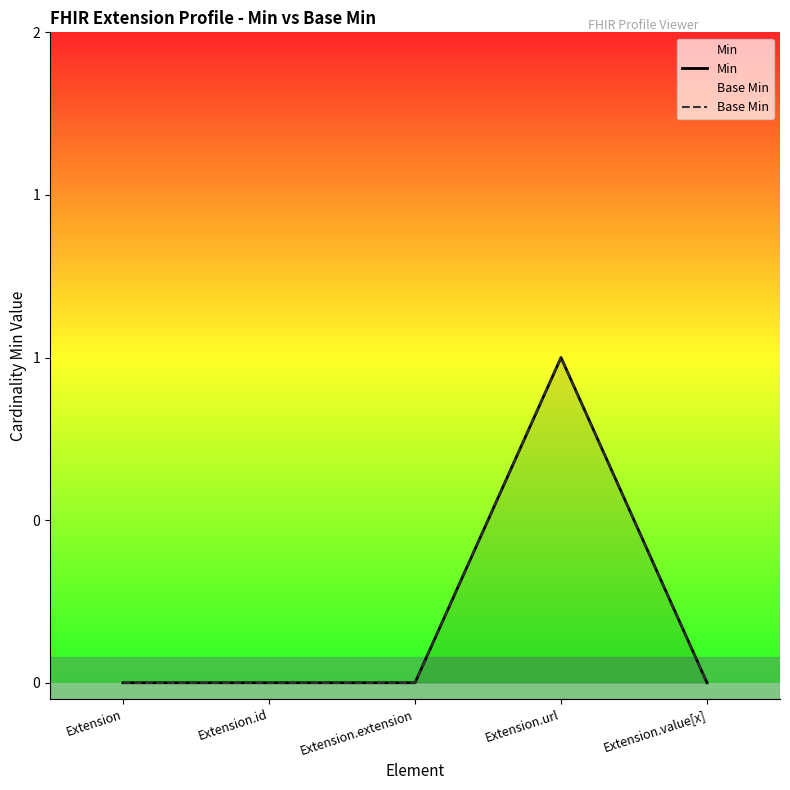

Reading right to left, what are all the values shown in this chart?

Min: 0	1	0	0	0
Base Min: 0	1	0	0	0